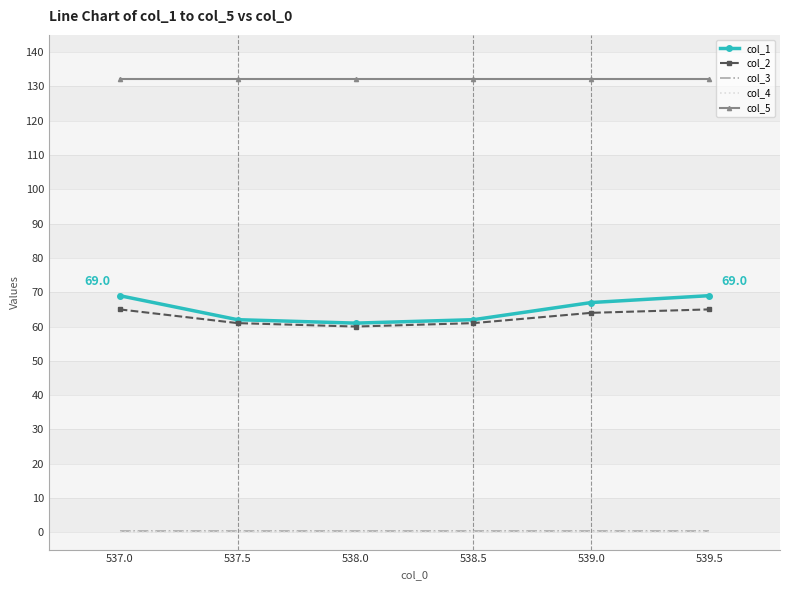

Is the value of col_3 at 537.0 greater than the value of col_2 at 538.5?

No